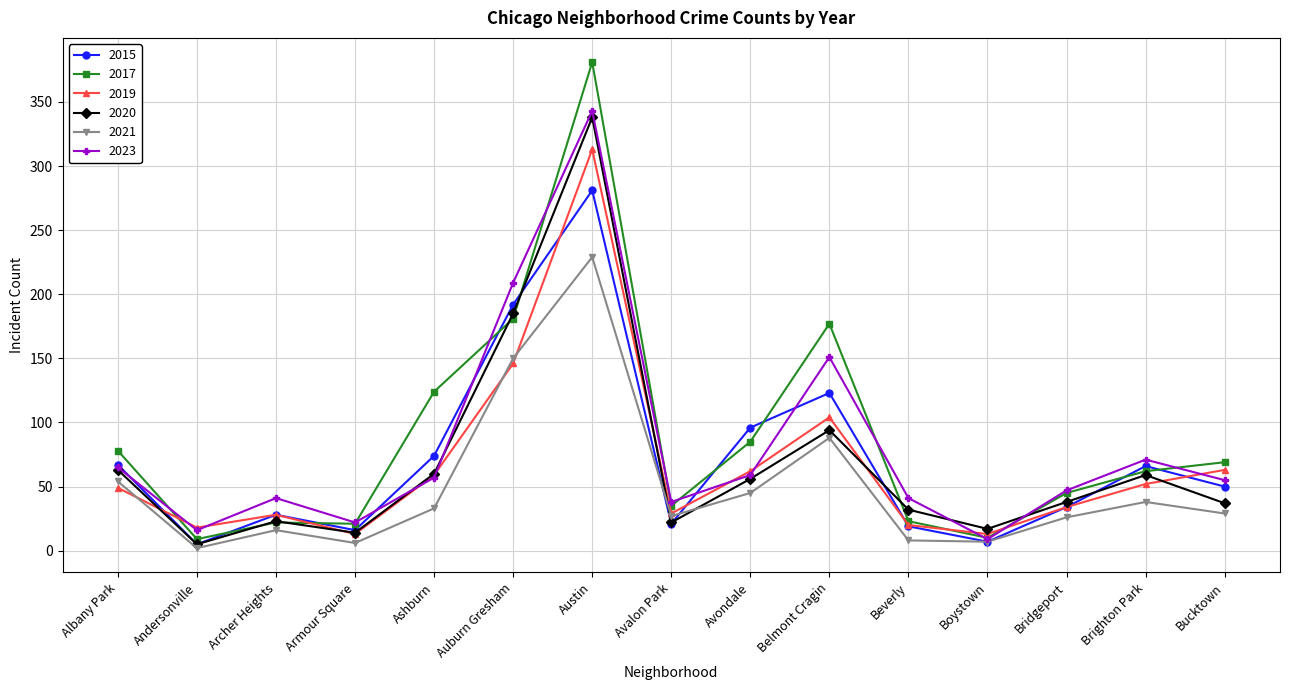

Which series has the largest range (max minus min)?

2017